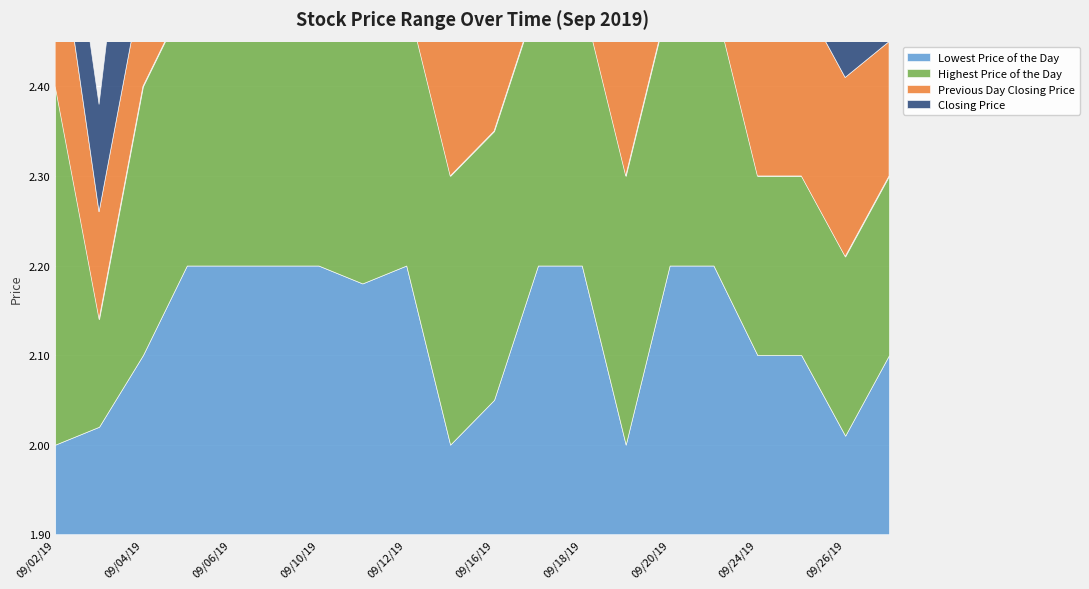

How many lines are shown in the chart?

4